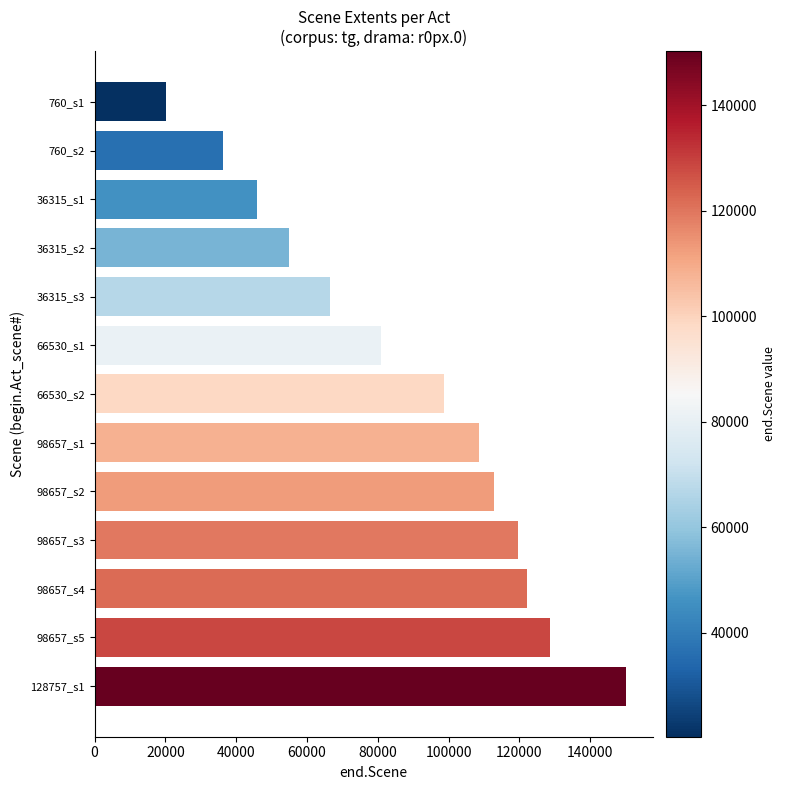

Reading top to bottom, transcribe all the data shown in this chart.

760_s1=20256	760_s2=36299	36315_s1=45921	36315_s2=54957	36315_s3=66514	66530_s1=80833	66530_s2=98641	98657_s1=108542	98657_s2=112822	98657_s3=119757	98657_s4=122045	98657_s5=128741	128757_s1=150260